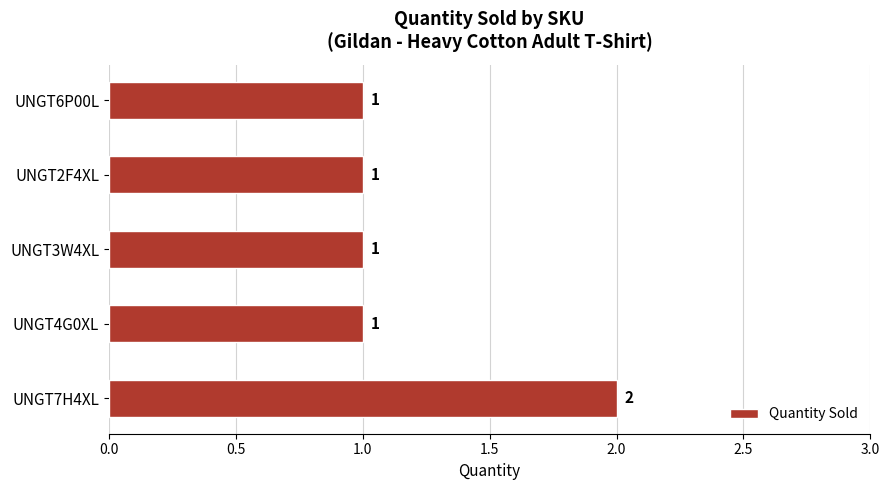

Reading bottom to top, list all the values displayed in this chart.

UNGT7H4XL=2	UNGT4G0XL=1	UNGT3W4XL=1	UNGT2F4XL=1	UNGT6P00L=1